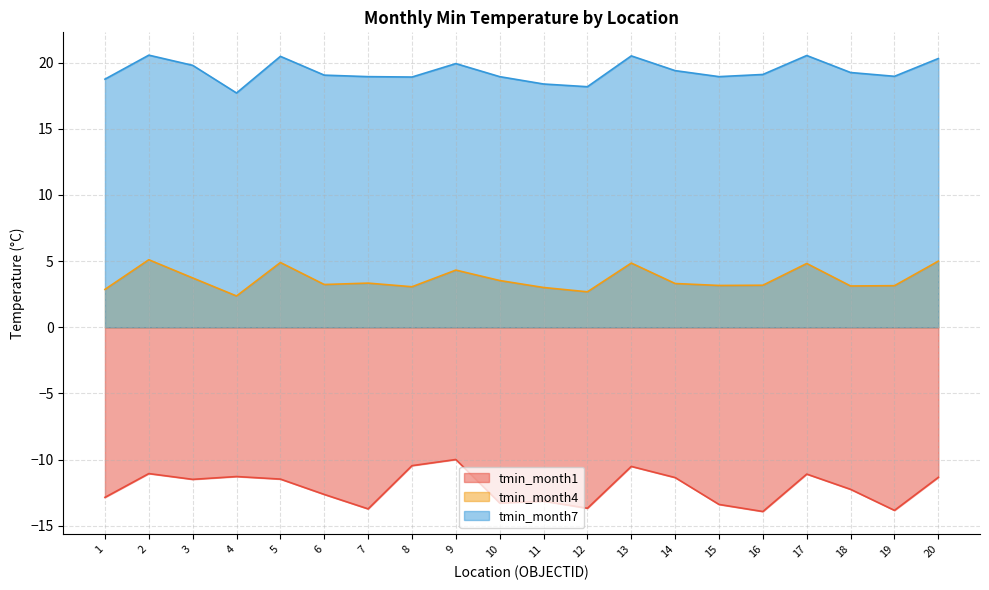

What is the minimum value shown in the chart?

-13.9